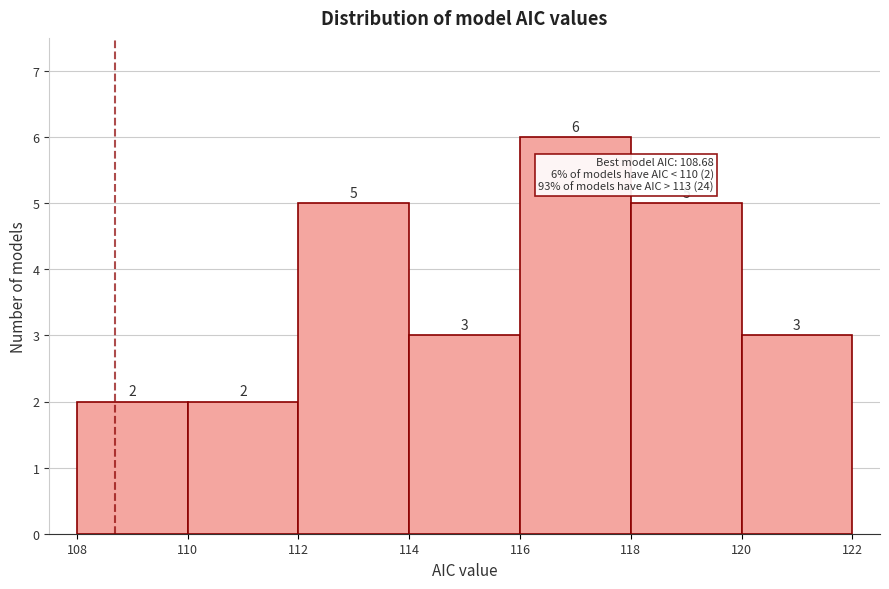

What is the height of the bar covering 110 to 112 on the x-axis?

2